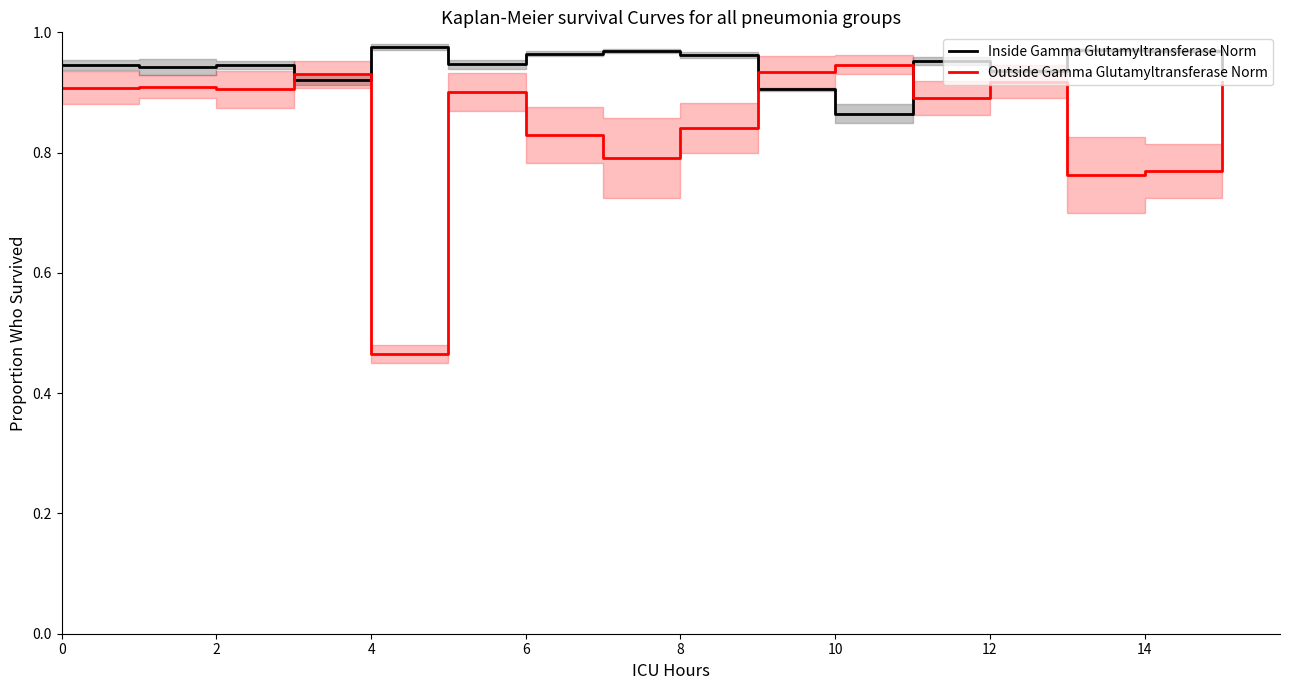

True or false: Outside Gamma Glutamyltransferase Norm has a value of 0.9 at 0.

True